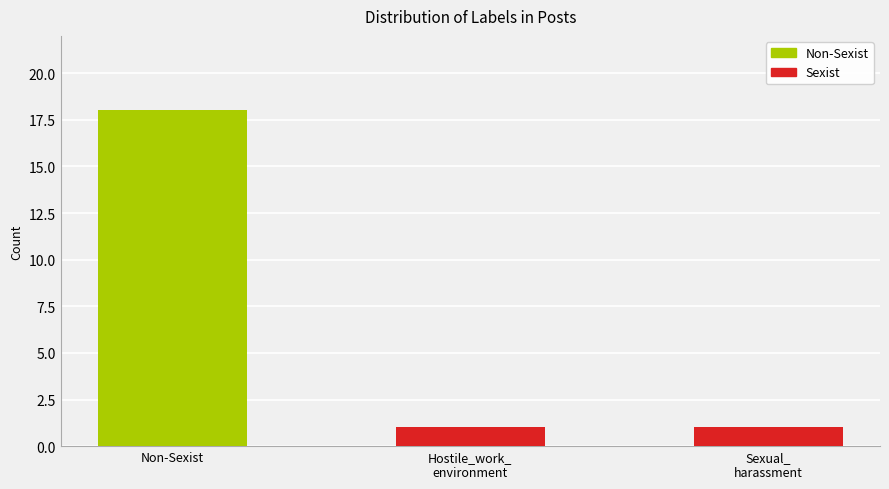

What is the label of the 1st bar from the left?

Non-Sexist